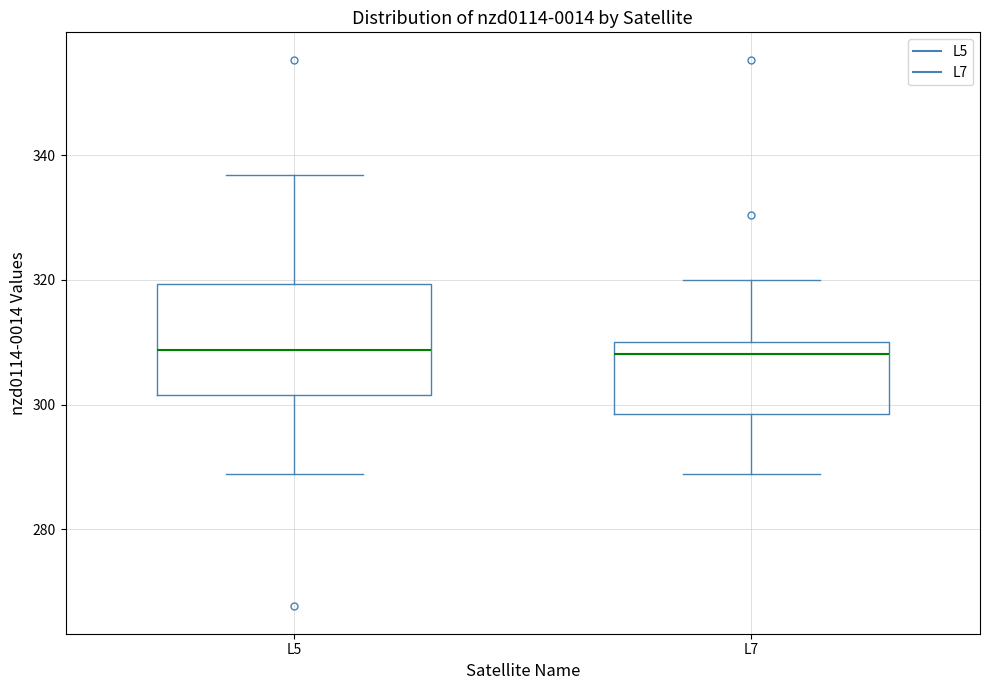

Where does the median line of the box for L7 sit on the y-axis? The values are not printed on the chart, so give them approximately, as read against the axis.

308